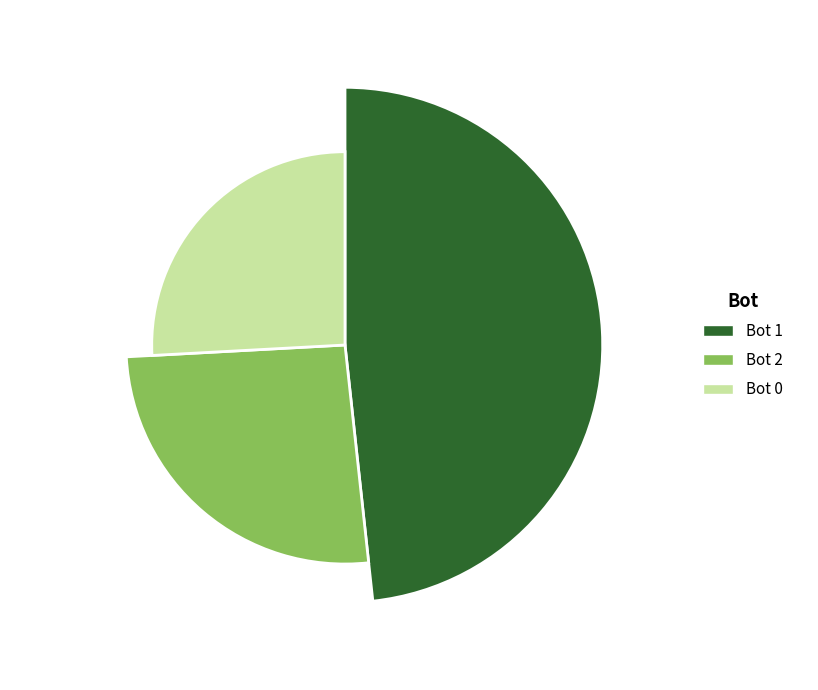

To the nearest percent, what is the average slice percentage?

33%